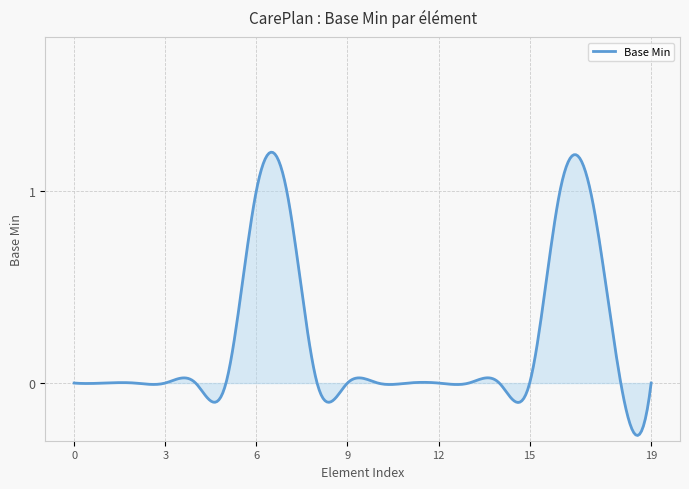

Does the chart display data point markers on the line(s)?

No